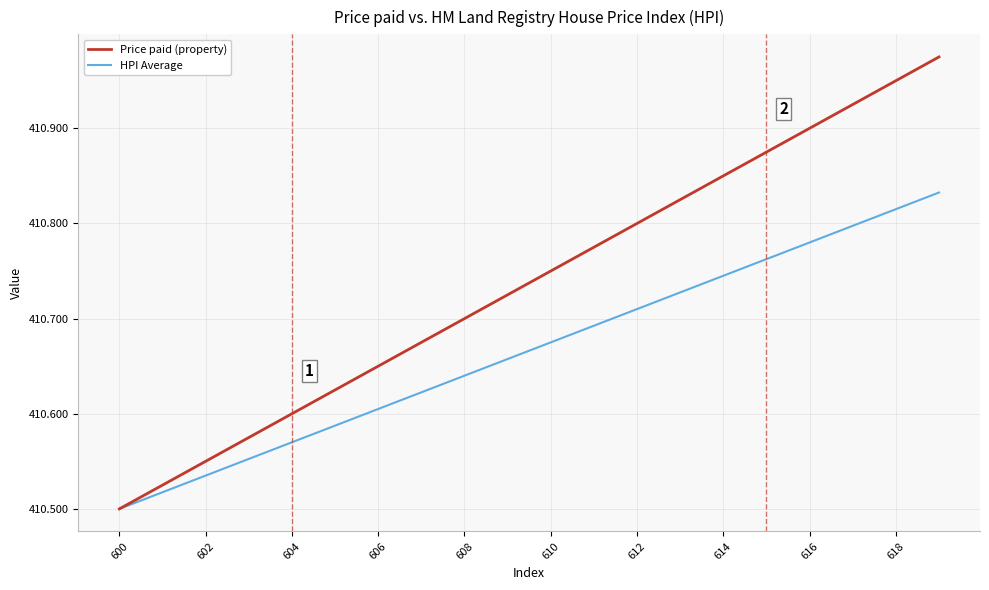

List the series in order of their peak value, highest first.

Price paid (property), HPI Average